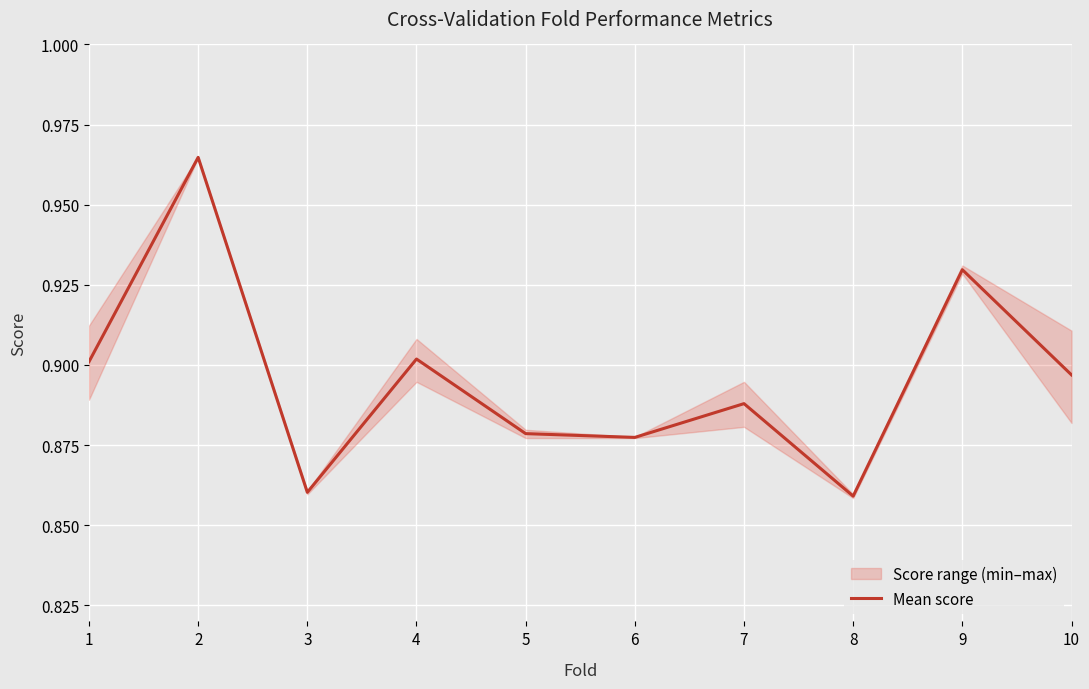

What is the difference between the second highest and second lowest values?

0.1